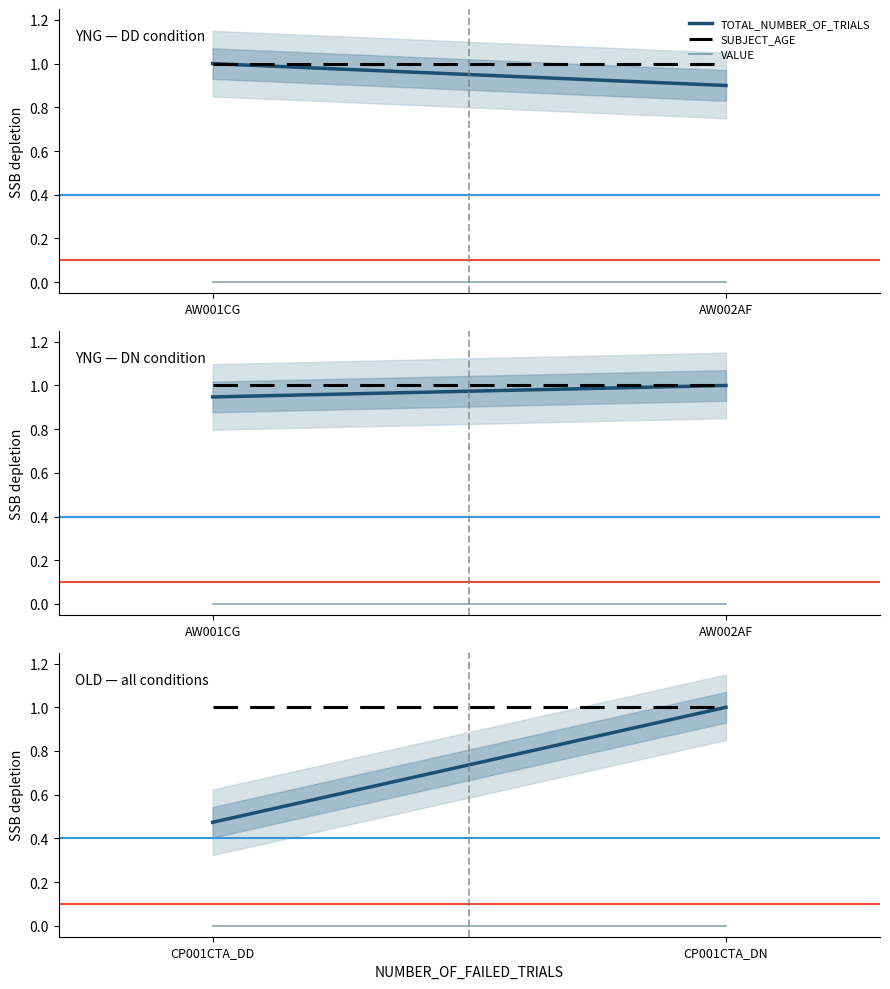

At which category does the chart reach its peak across all series?

CP001CTA_DN